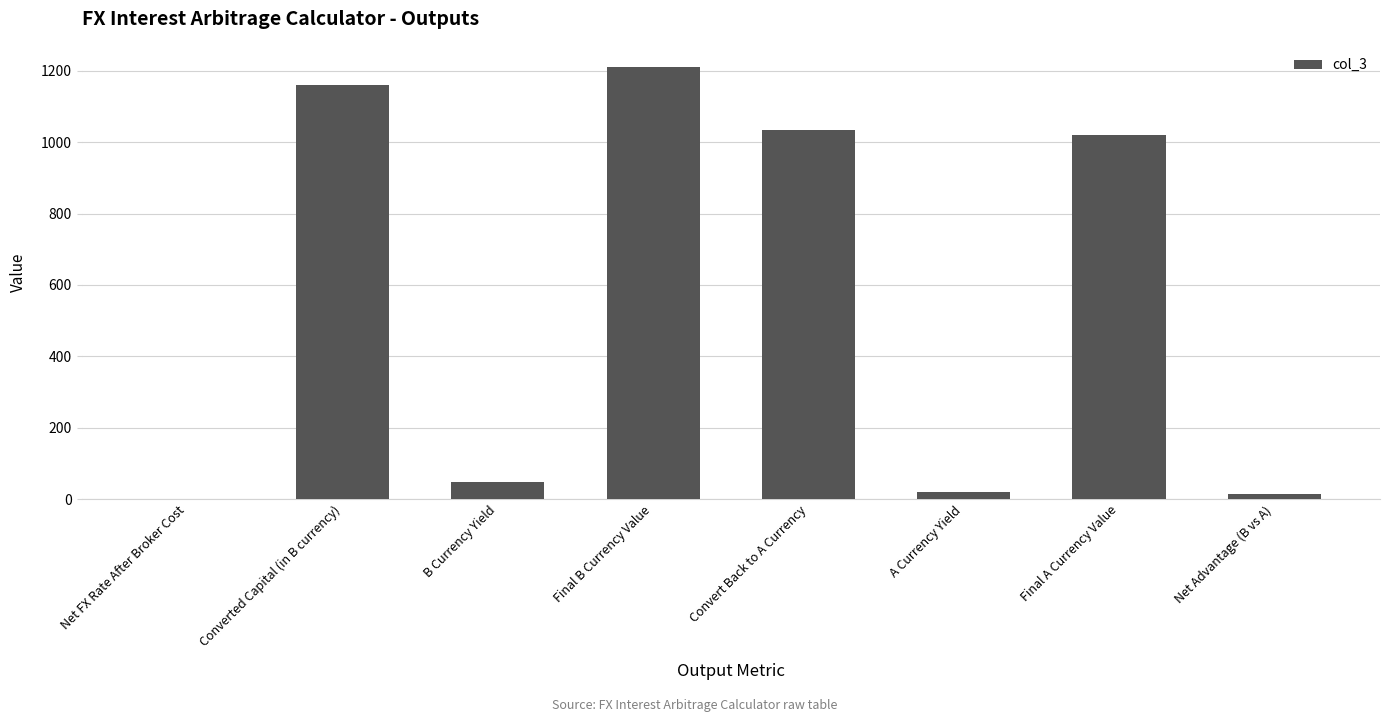

Reading left to right, what are all the values shown in this chart?

Net FX Rate After Broker Cost=1.2	Converted Capital (in B currency)=1160.9	B Currency Yield=48.8	Final B Currency Value=1209.6	Convert Back to A Currency=1033.0	A Currency Yield=20.0	Final A Currency Value=1020.0	Net Advantage (B vs A)=13.0